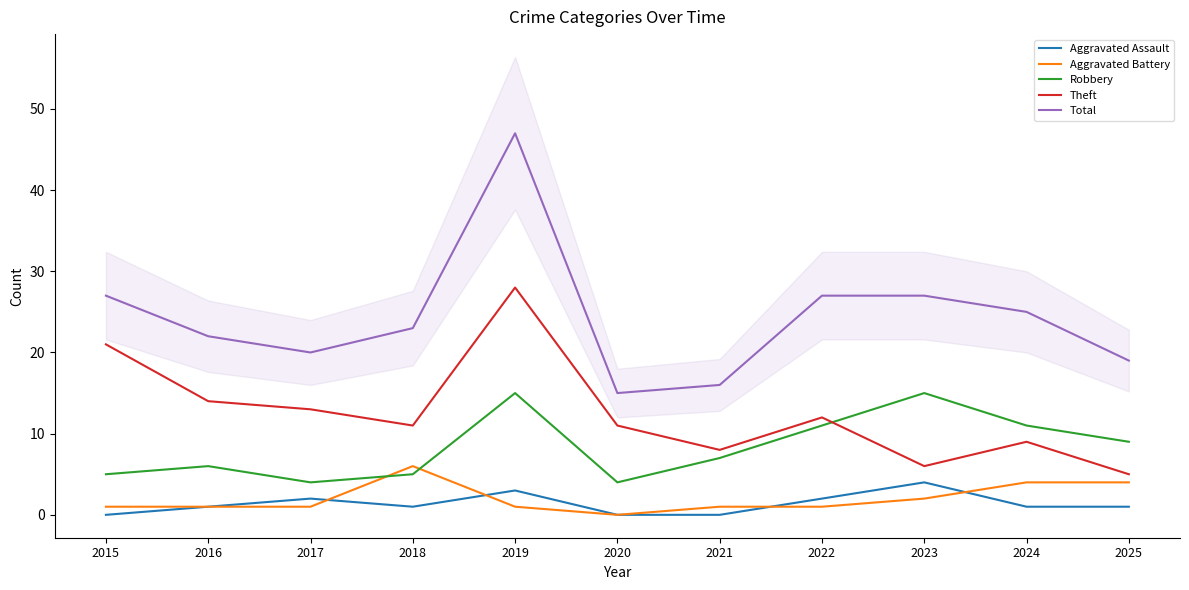

List the labels in order of Aggravated Battery value, largest first.

2018, 2024, 2025, 2023, 2015, 2016, 2017, 2019, 2021, 2022, 2020